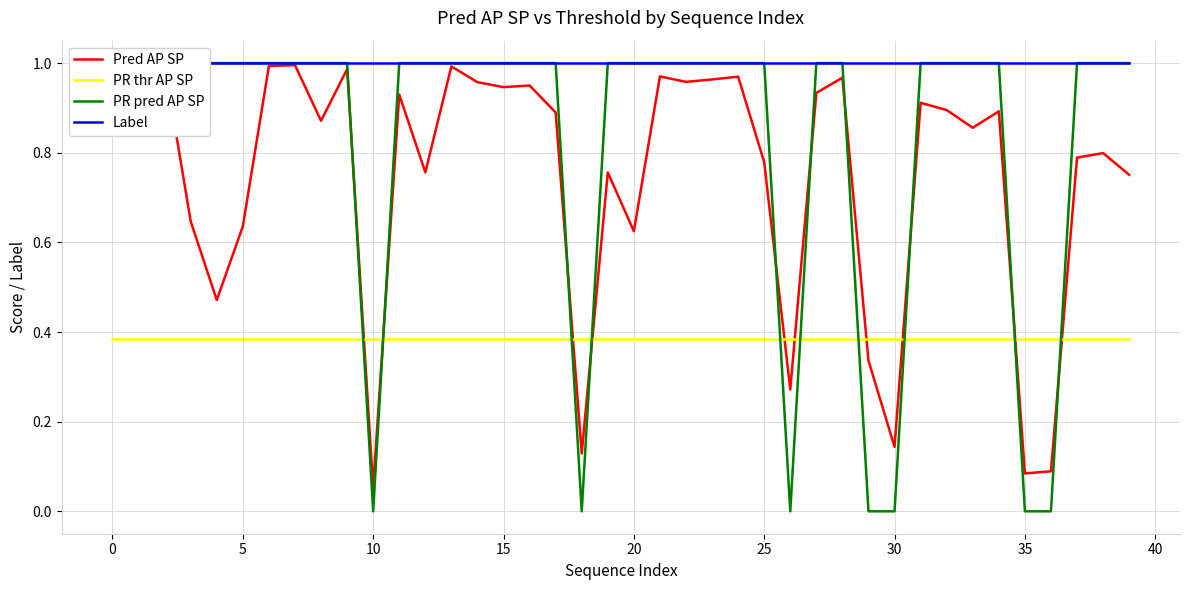

Is the value of Pred AP SP at 37 greater than the value of PR pred AP SP at 35?

No